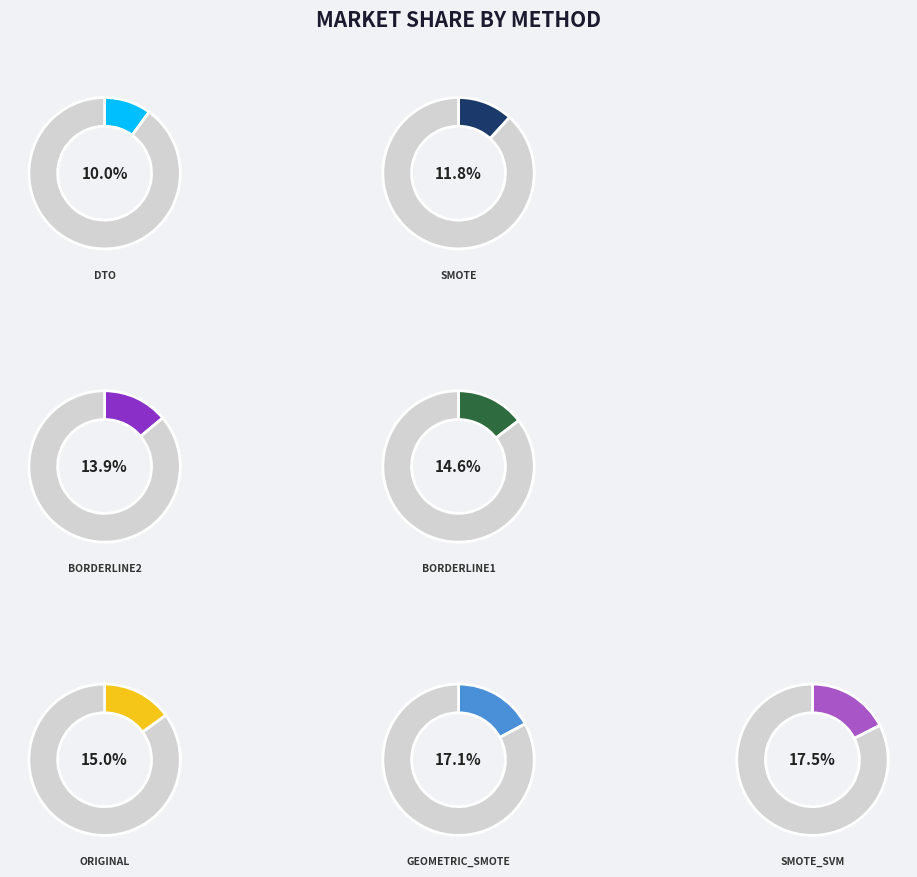

True or false: DTO accounts for 10% of the total.

True